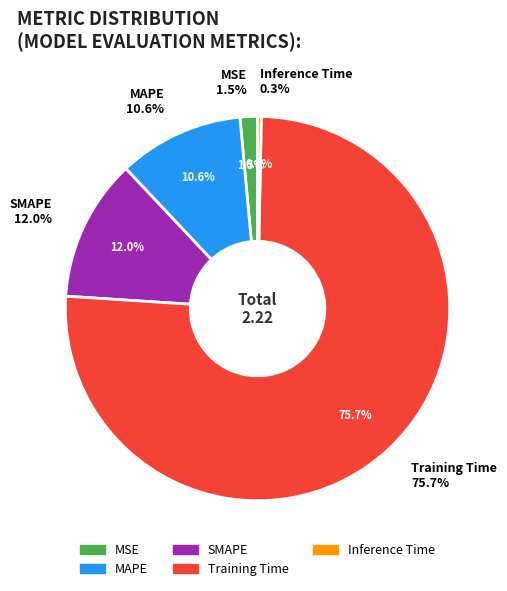

Does any single category account for the majority?

Yes